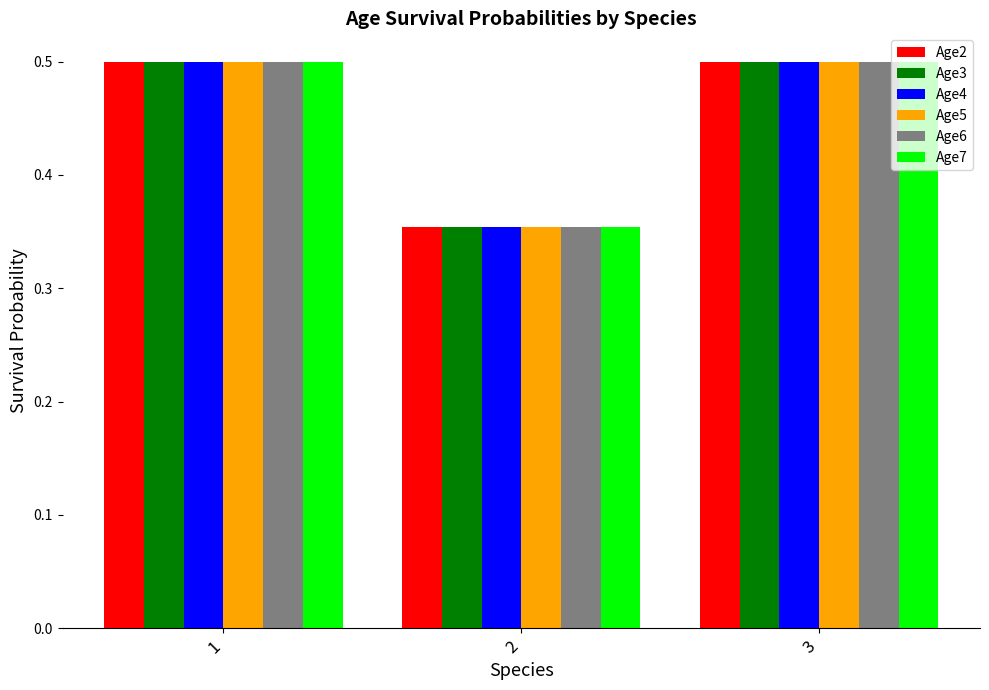

What are all the series names shown in the legend?

Age2, Age3, Age4, Age5, Age6, Age7